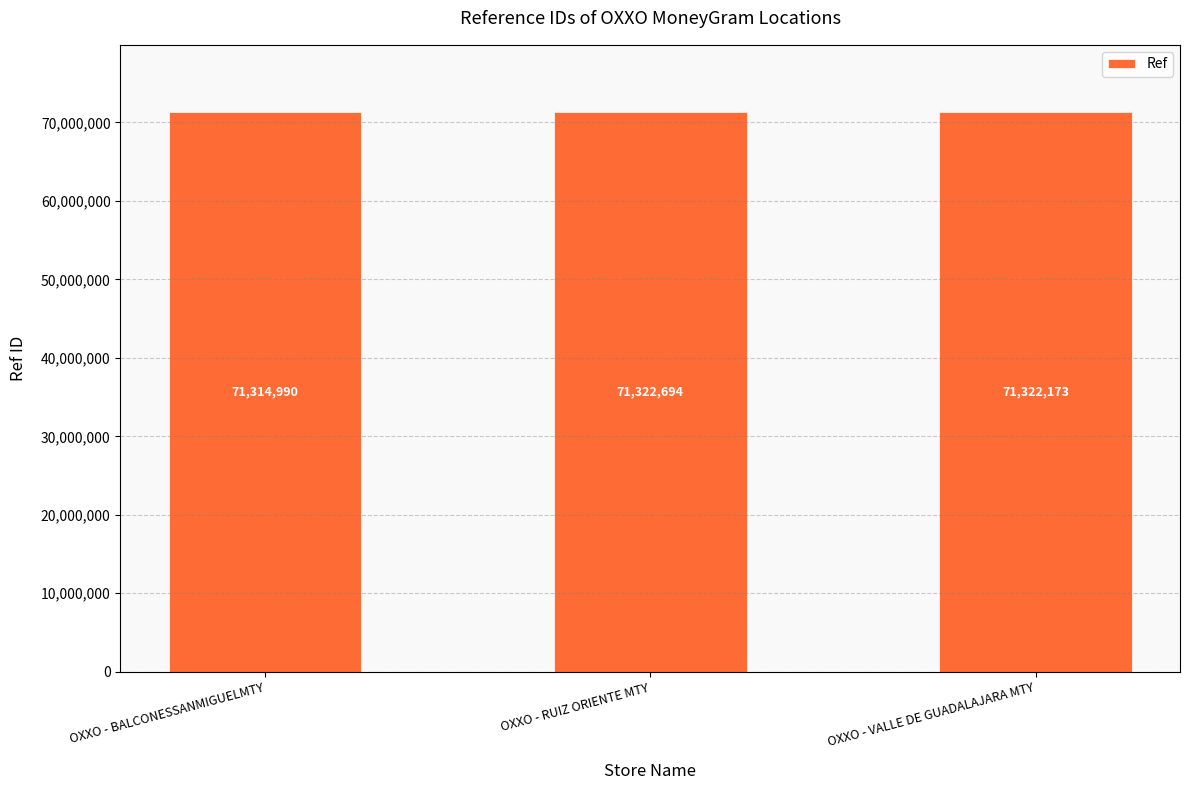

True or false: the data shows 71322173 at OXXO - VALLE DE GUADALAJARA MTY.

True